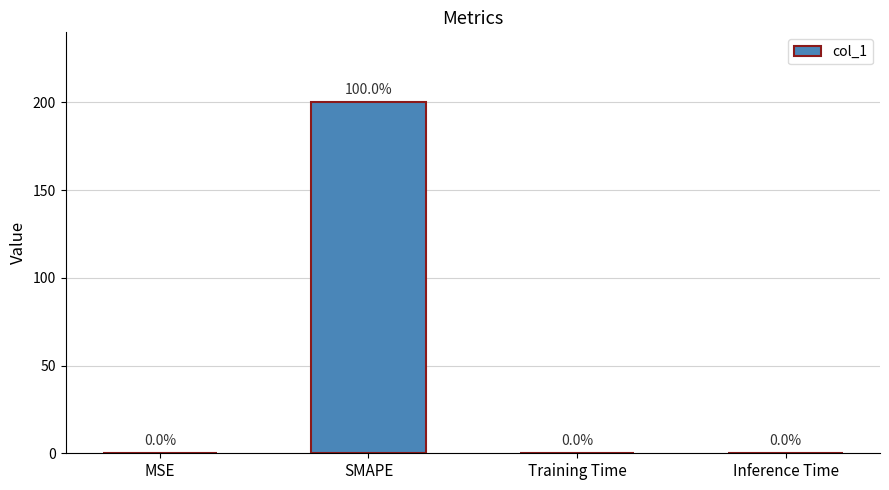

True or false: the data shows 200.0 at SMAPE.

True